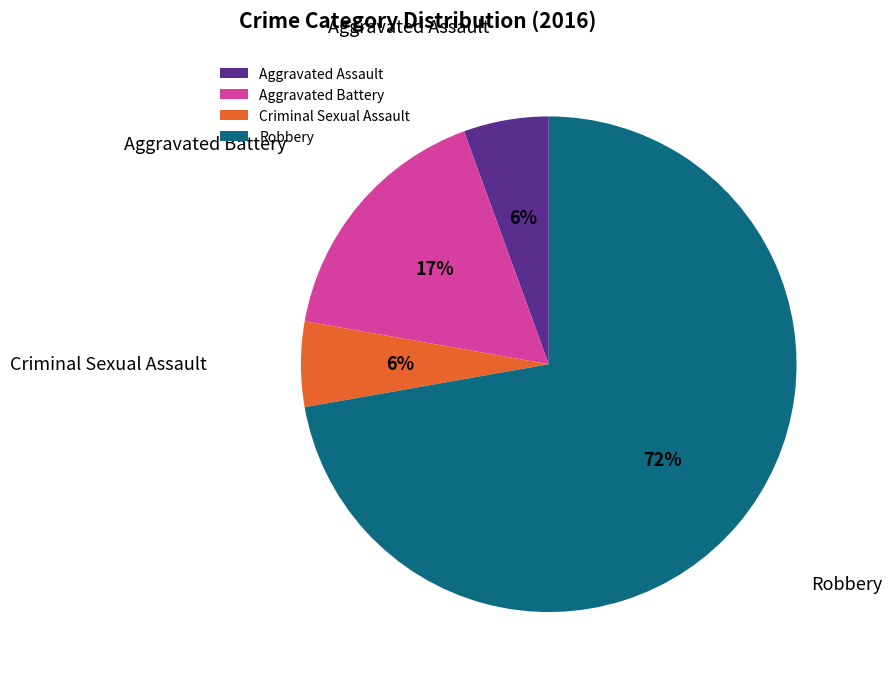

What is the largest slice in the pie chart?

Robbery